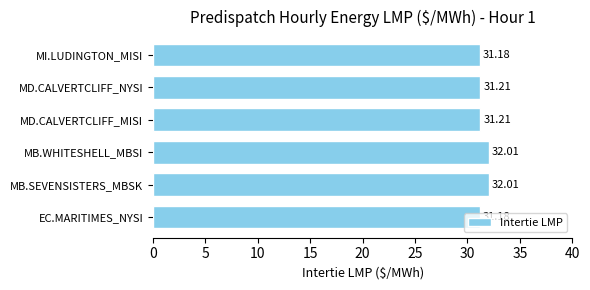

What is the greatest value displayed?

32.0